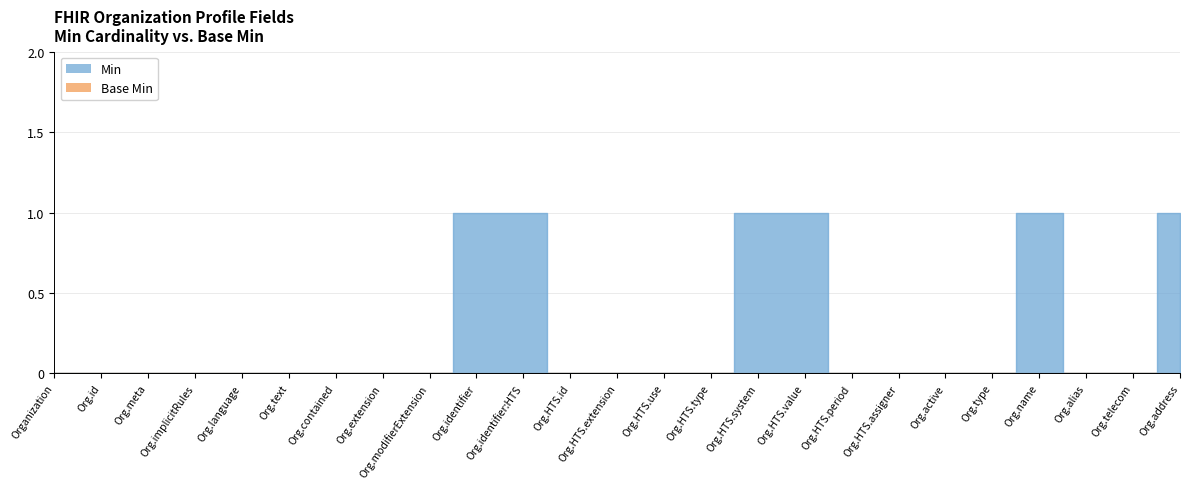

What position from the left is Organization.extension?

8